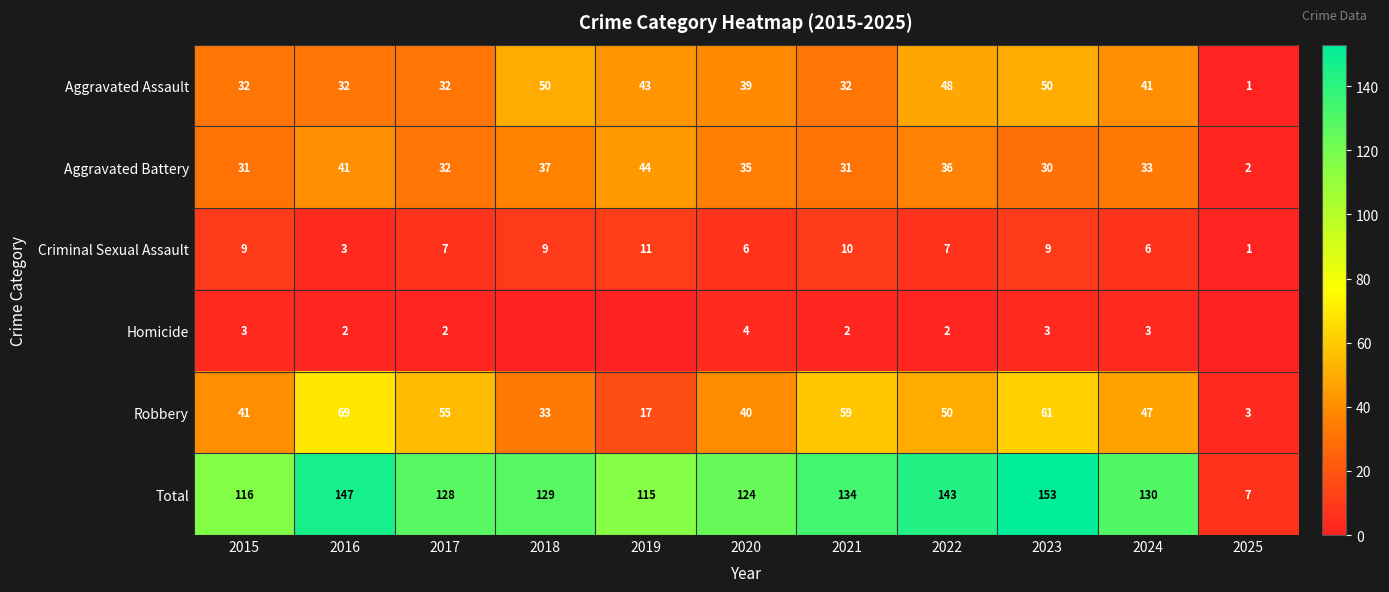

Which category has the lowest value across all series?

2018